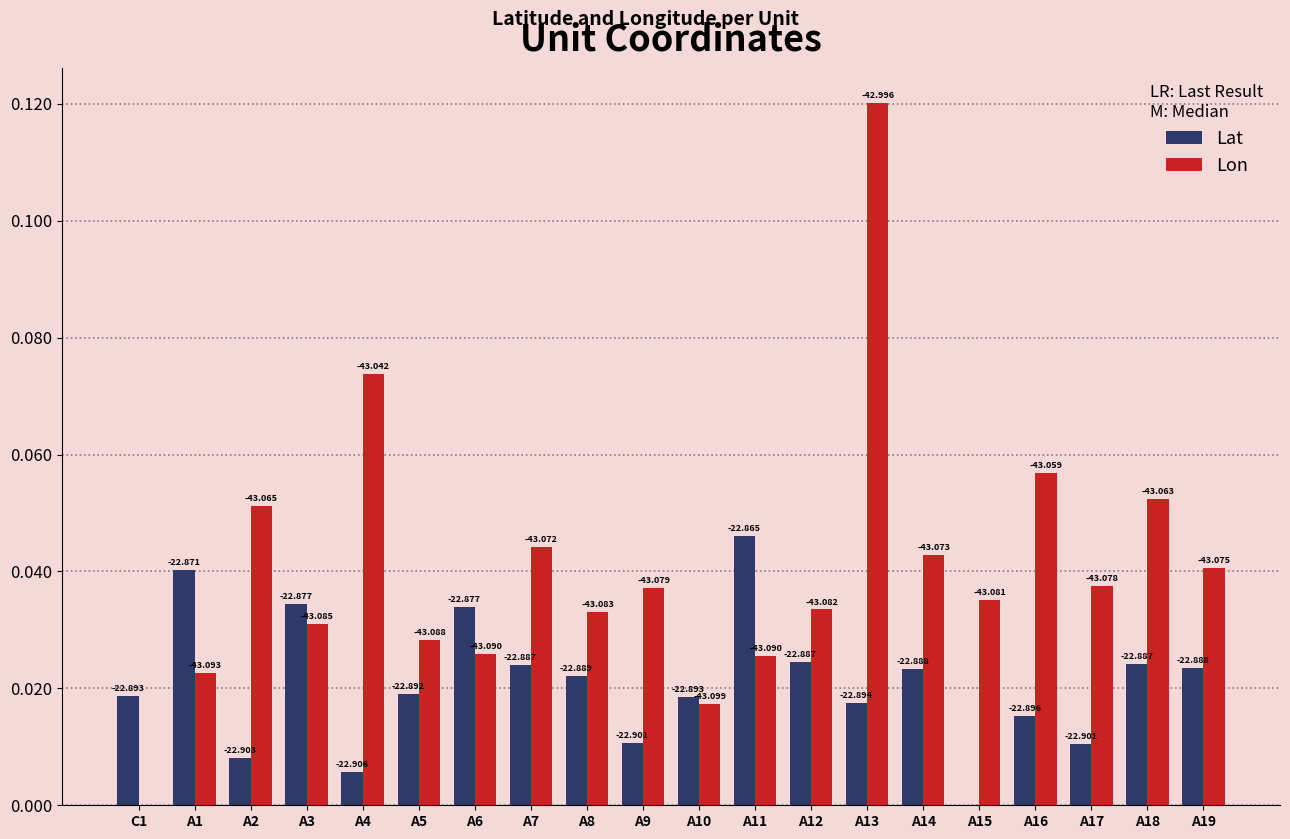

Which series has the largest total across all categories?

Lon